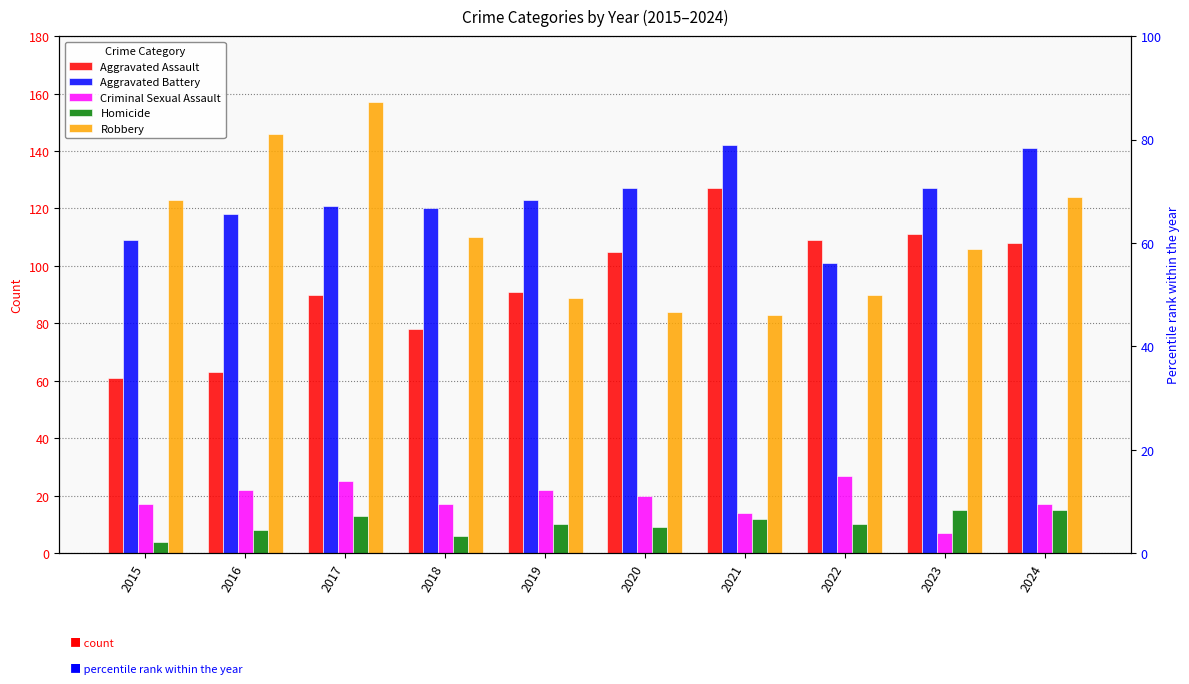

What is the approximate value of Aggravated Battery at 2021, to the nearest 10?

140